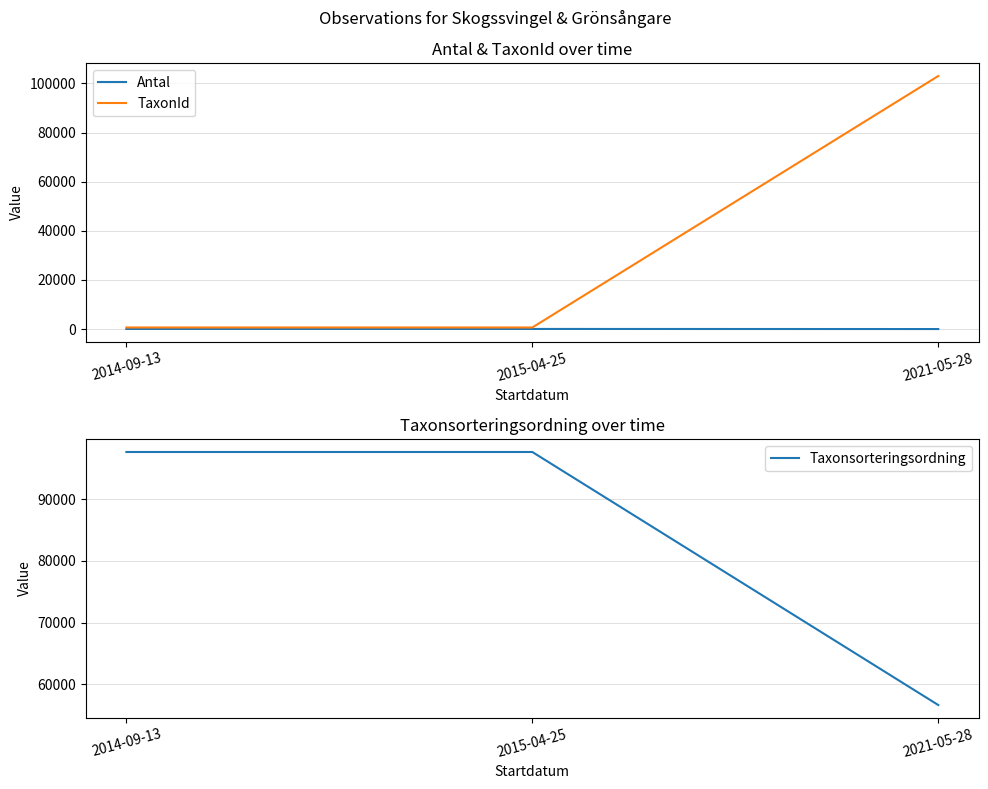

Does the chart display data point markers on the line(s)?

No